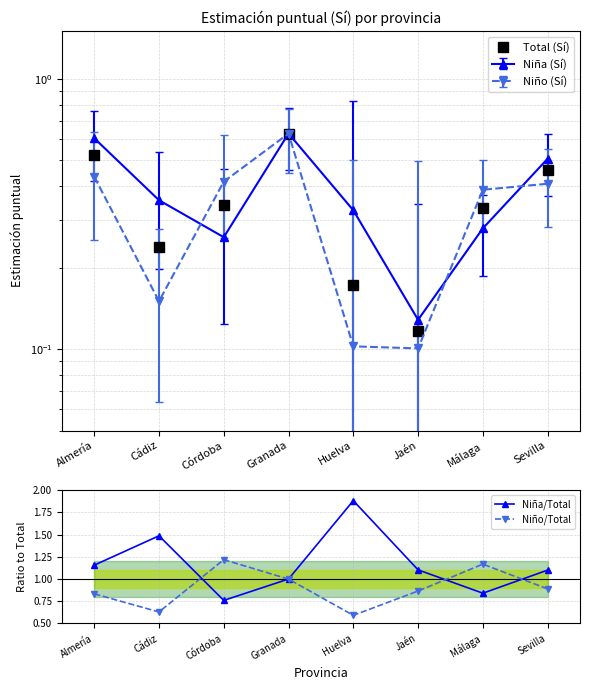

True or false: Total (Sí) and Niña/Total cross at least once.

False